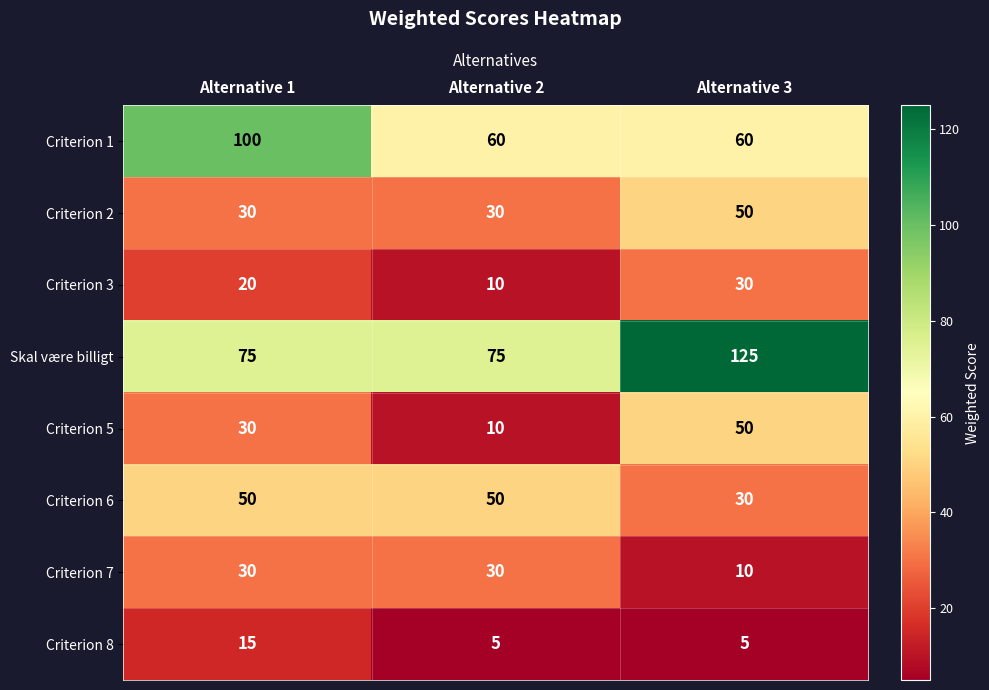

How many values in the Criterion 2 series exceed 30?

1